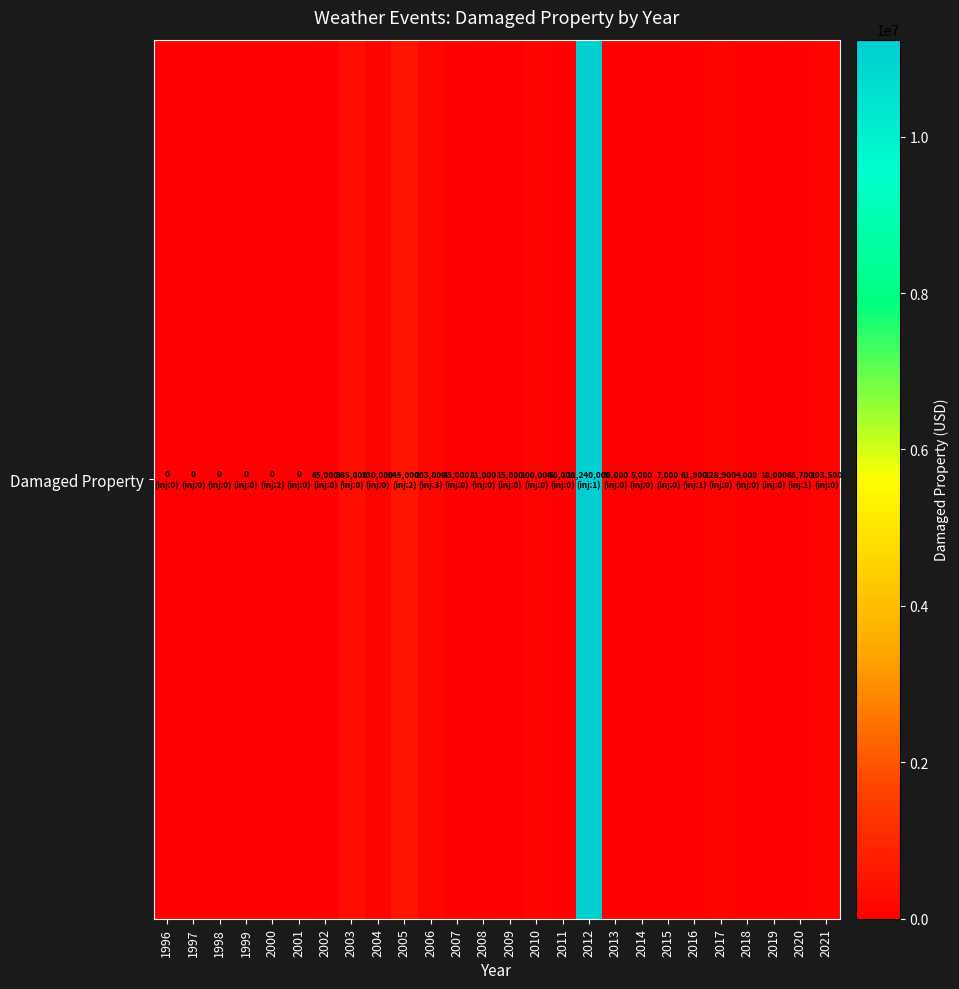

Reading left to right, transcribe all the data shown in this chart.

1996=0	1997=0	1998=0	1999=0	2000=0	2001=0	2002=65000	2003=365000	2004=130000	2005=545000	2006=203000	2007=43000	2008=81000	2009=15000	2010=100000	2011=68000	2012=11240000	2013=35000	2014=5000	2015=7000	2016=61900	2017=128900	2018=4000	2019=18000	2020=68700	2021=103500